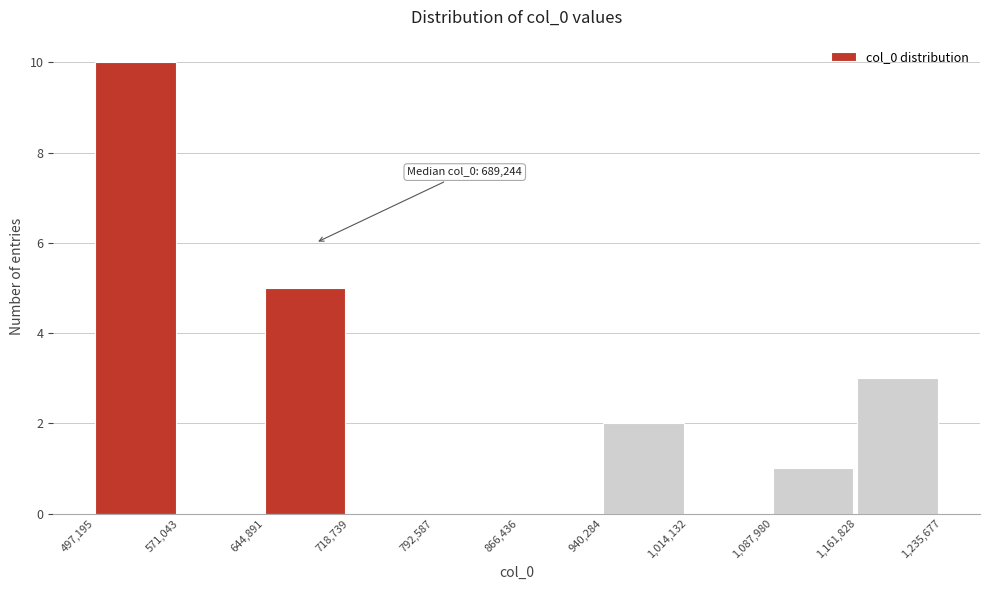

Over which range of the x-axis is the bar tallest?

497,195 to 571,043